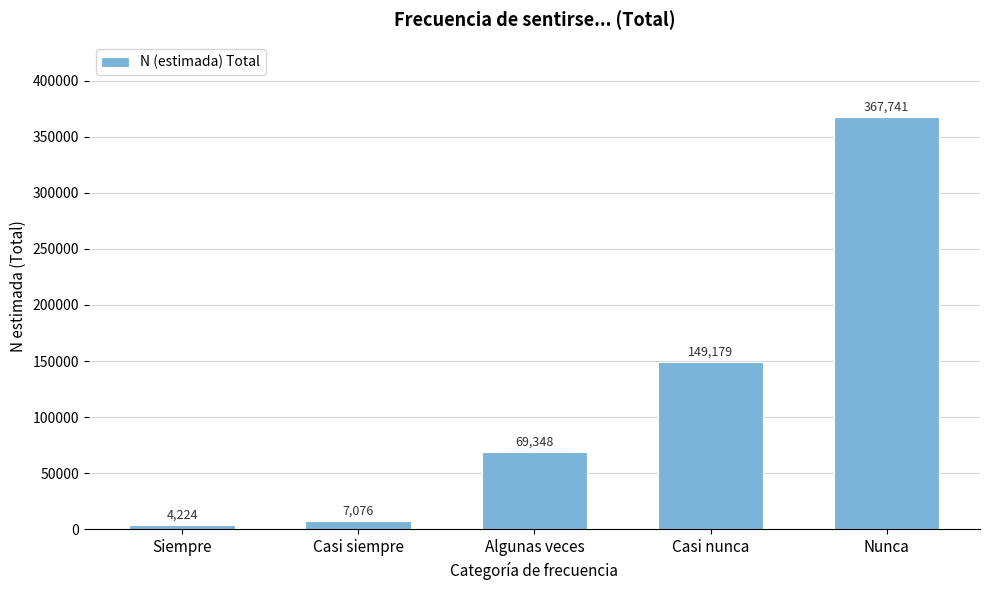

Reading left to right, list all the values displayed in this chart.

Siempre=4224	Casi siempre=7076	Algunas veces=69348	Casi nunca=149179	Nunca=367741